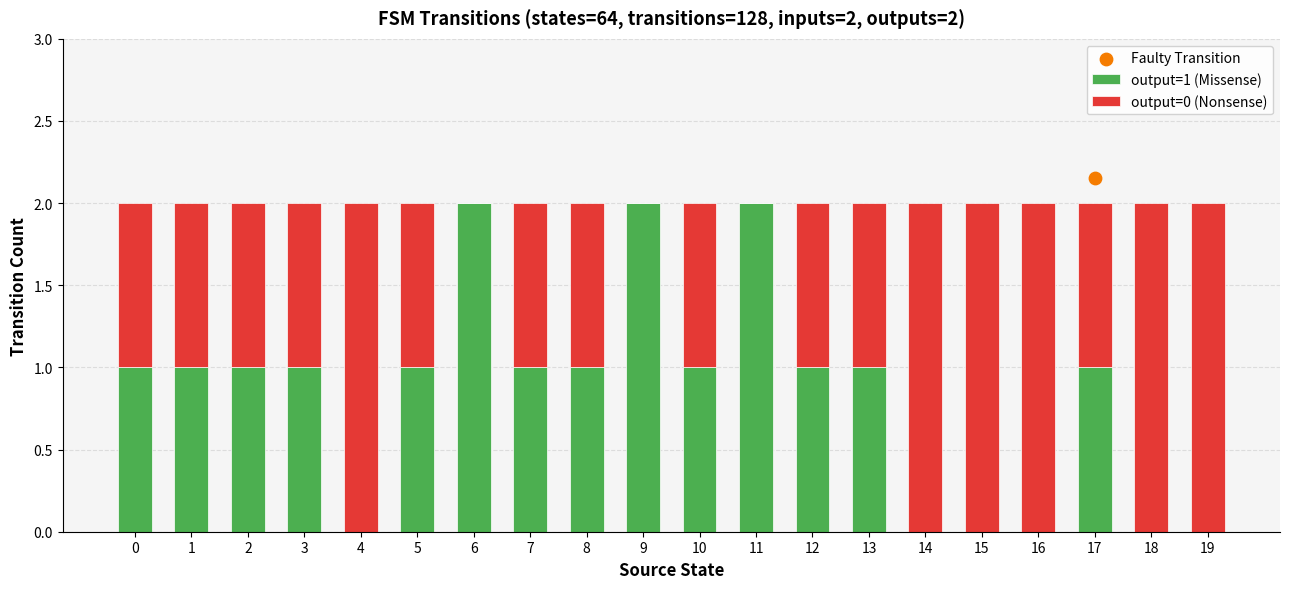

What are all the series names shown in the legend?

output=1 (Missense), output=0 (Nonsense)